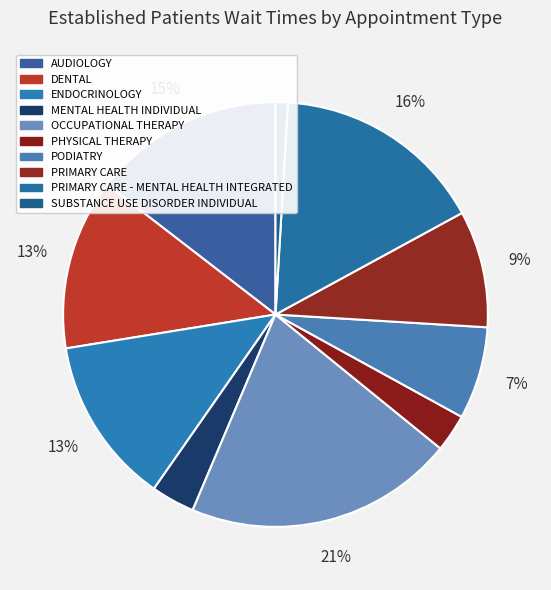

Which category has the biggest portion of the pie?

OCCUPATIONAL THERAPY